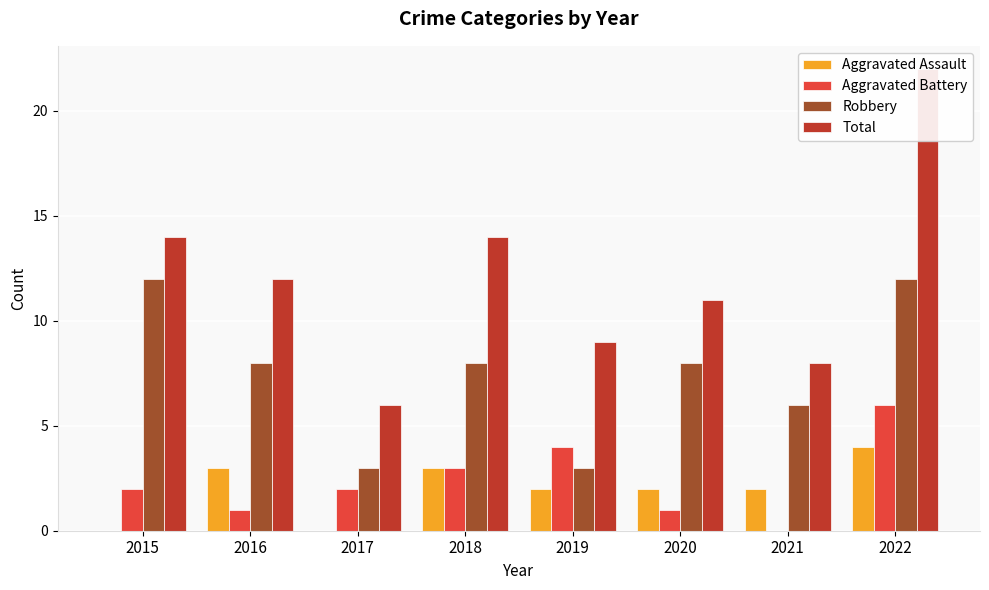

What is the sum of all Aggravated Assault values?

16